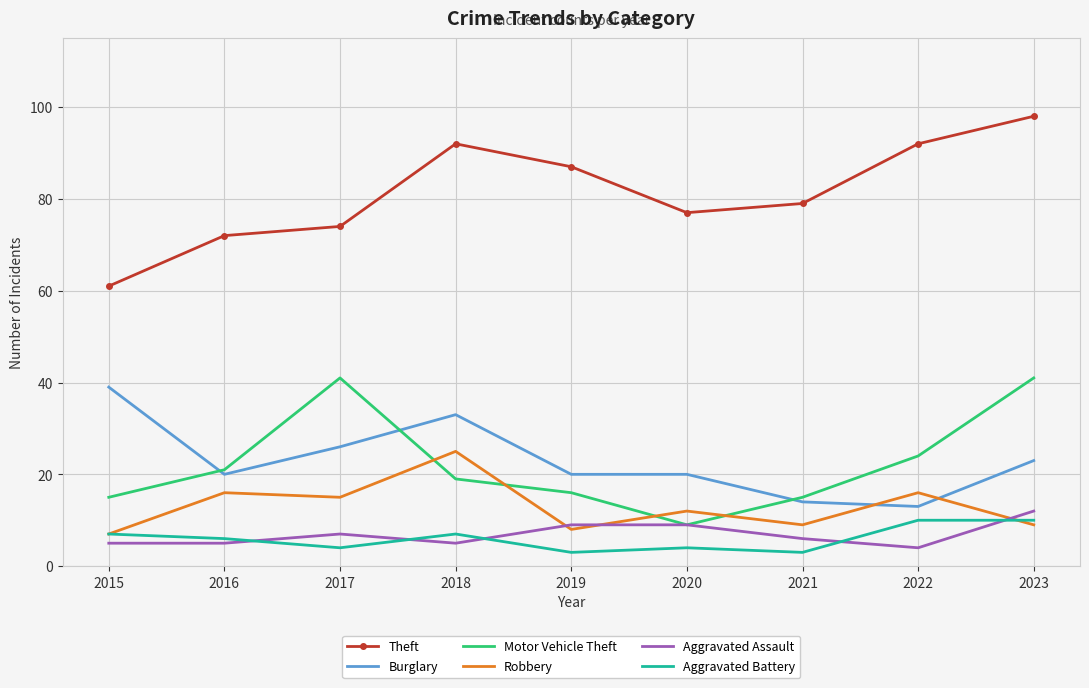

What is the difference between the highest and lowest values at 2017?

70